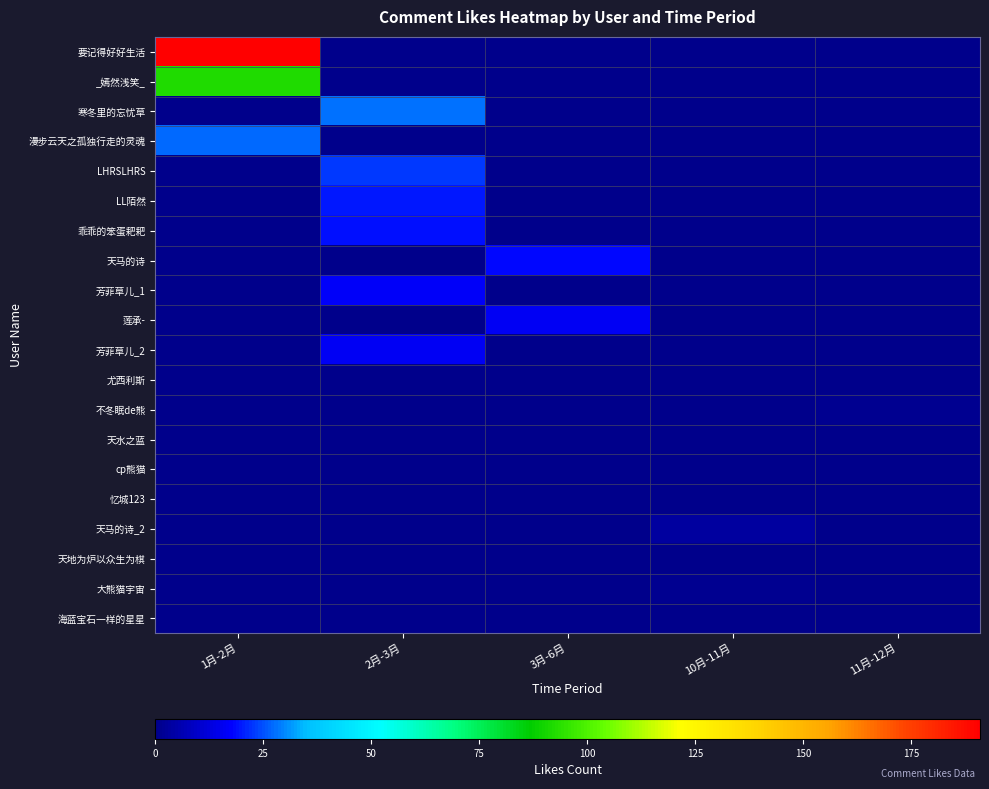

Reading right to left, what are all the values shown in this chart?

要记得好好生活: 11月-12月=0	10月-11月=0	3月-6月=0	2月-3月=0	1月-2月=191
_嫣然浅笑_: 11月-12月=0	10月-11月=0	3月-6月=0	2月-3月=0	1月-2月=92
寒冬里的忘忧草: 11月-12月=0	10月-11月=0	3月-6月=0	2月-3月=28	1月-2月=0
漫步云天之孤独行走的灵魂: 11月-12月=0	10月-11月=0	3月-6月=0	2月-3月=0	1月-2月=27
LHRSLHRS: 11月-12月=0	10月-11月=0	3月-6月=0	2月-3月=23	1月-2月=0
LL陌然: 11月-12月=0	10月-11月=0	3月-6月=0	2月-3月=20	1月-2月=0
乖乖的笨蛋耙耙: 11月-12月=0	10月-11月=0	3月-6月=0	2月-3月=19	1月-2月=0
天马的诗: 11月-12月=0	10月-11月=0	3月-6月=18	2月-3月=0	1月-2月=0
芳菲草儿_1: 11月-12月=0	10月-11月=0	3月-6月=0	2月-3月=17	1月-2月=0
莲承-: 11月-12月=0	10月-11月=0	3月-6月=16	2月-3月=0	1月-2月=0
芳菲草儿_2: 11月-12月=0	10月-11月=0	3月-6月=0	2月-3月=16	1月-2月=0
尤西利斯: 11月-12月=0	10月-11月=0	3月-6月=0	2月-3月=0	1月-2月=0
不冬眠de熊: 11月-12月=1	10月-11月=0	3月-6月=0	2月-3月=0	1月-2月=0
天水之蓝: 11月-12月=0	10月-11月=0	3月-6月=0	2月-3月=0	1月-2月=0
cp熊猫: 11月-12月=0	10月-11月=0	3月-6月=0	2月-3月=0	1月-2月=0
忆城123: 11月-12月=0	10月-11月=0	3月-6月=0	2月-3月=0	1月-2月=0
天马的诗_2: 11月-12月=0	10月-11月=3	3月-6月=0	2月-3月=0	1月-2月=0
天地为炉以众生为棋: 11月-12月=0	10月-11月=0	3月-6月=0	2月-3月=0	1月-2月=0
大熊猫宇宙: 11月-12月=0	10月-11月=1	3月-6月=0	2月-3月=0	1月-2月=0
海蓝宝石一样的星星: 11月-12月=0	10月-11月=0	3月-6月=0	2月-3月=0	1月-2月=0